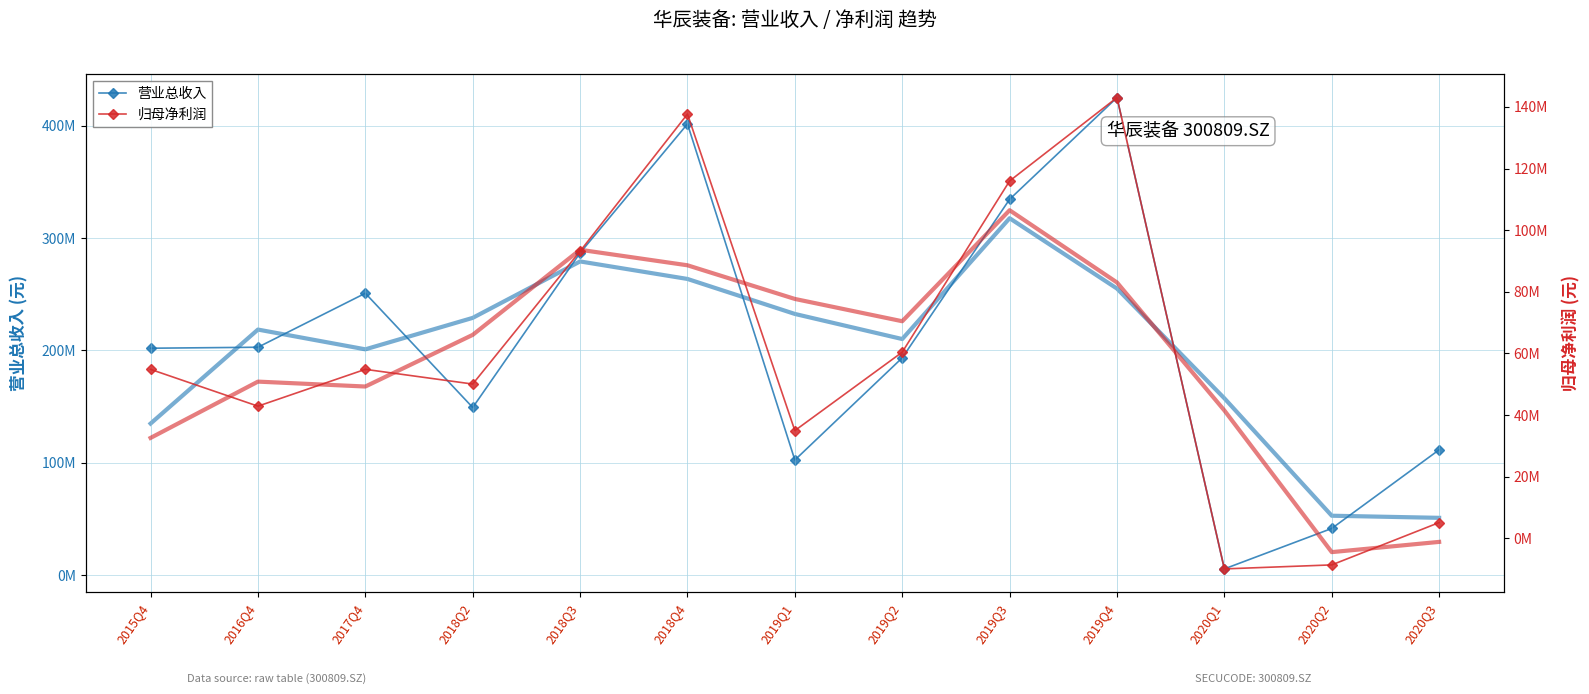

Which series changed the most between 2019Q1 and 2019Q3?

营业总收入